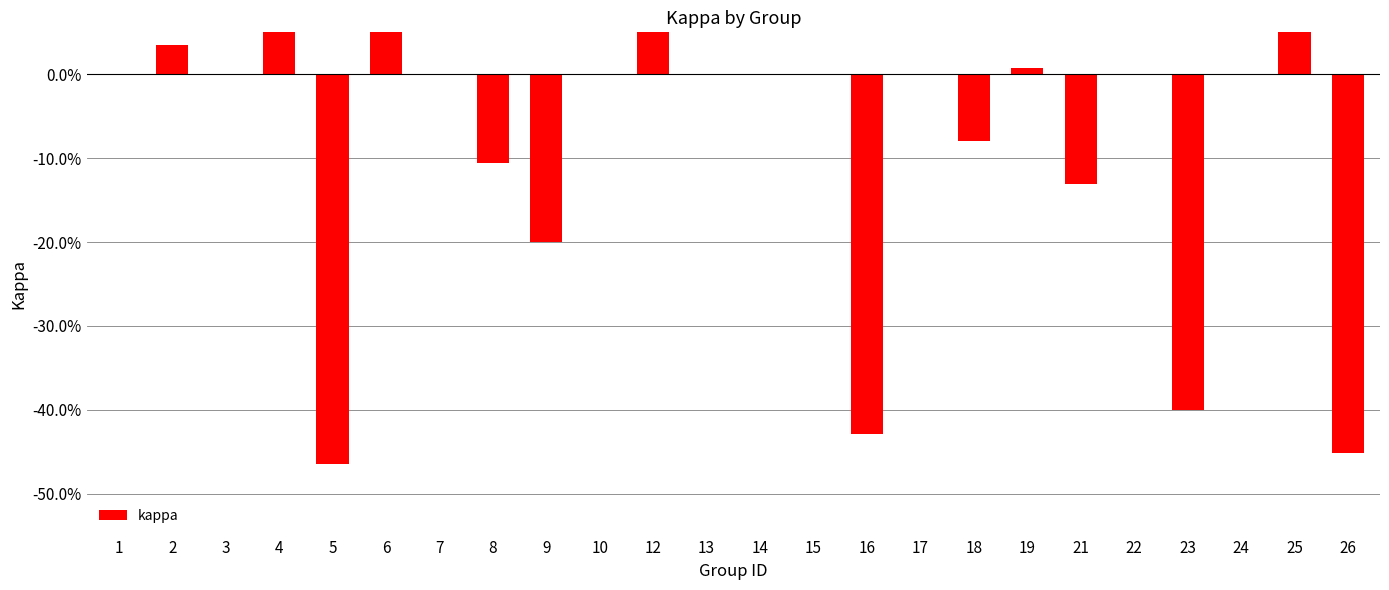

Is it true that the value at 4 is 0.2?

True